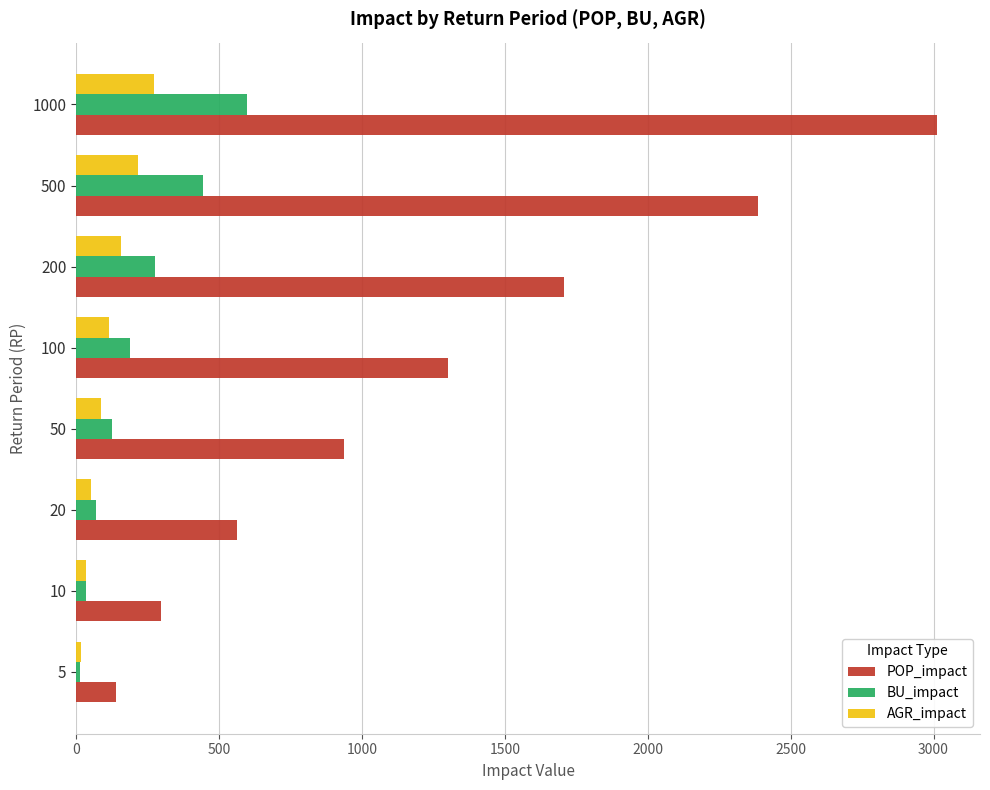

The value of POP_impact at 500 is 2384.3. True or false?

True